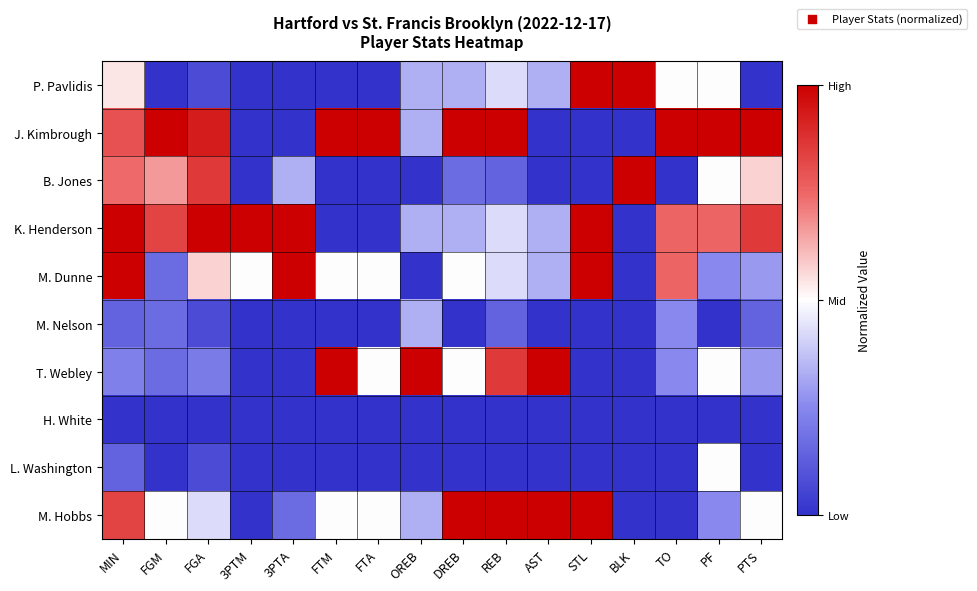

What is the total value across all series at FGM?

3.5